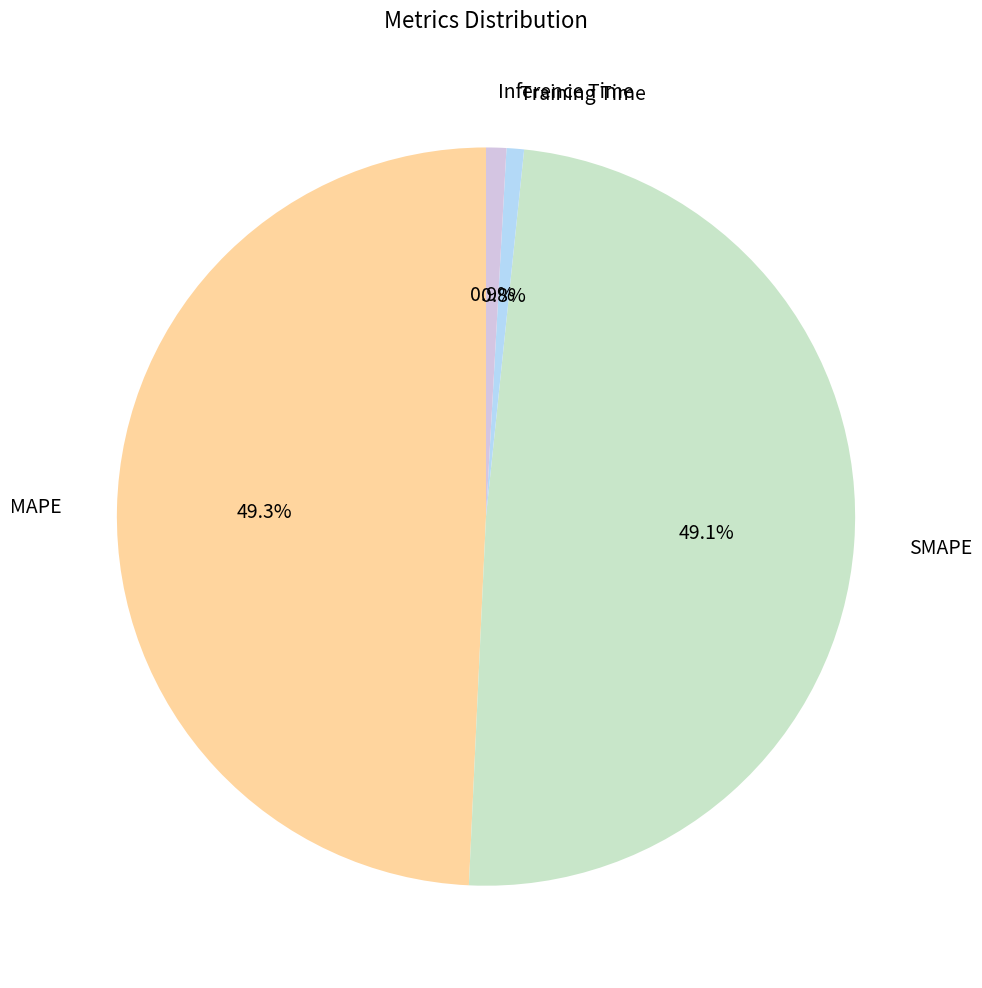

Combined, do MAPE and SMAPE account for over 50%?

Yes